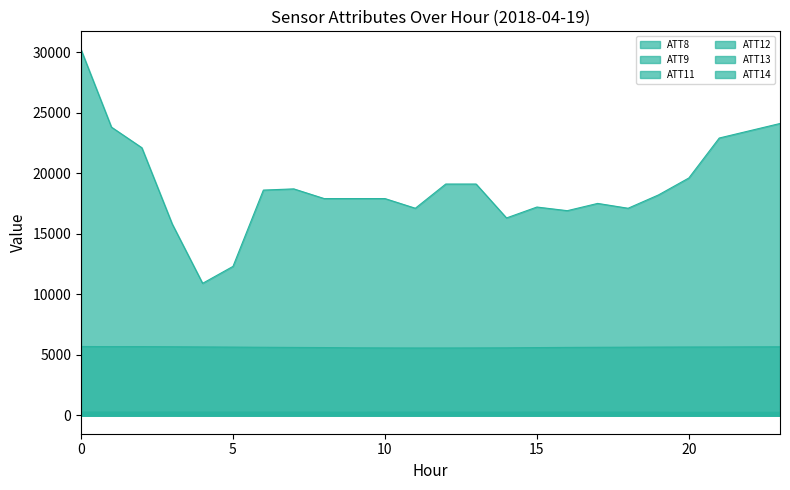

Reading left to right, what are all the values shown in this chart?

ATT8: 30200.0	23800.0	22100.0	15800.0	10900.0	12300.0	18600.0	18700.0	17900.0	17900.0	17900.0	17100.0	19100.0	19100.0	16300.0	17200.0	16900.0	17500.0	17100.0	18200.0	19600.0	22900.0	23500.0	24100.0
ATT9: -10.0	-10.0	-10.0	14.1	-8.5	-8.6	-10.0	-10.0	-10.0	-10.0	-10.0	-10.0	-10.0	-10.0	-10.0	-10.0	-10.0	-10.0	-10.0	-10.0	-10.0	-10.0	-10.0	-10.0
ATT11: 5683.9	5671.8	5673.3	5661.6	5646.7	5633.5	5620.0	5606.4	5595.9	5574.0	5564.6	5559.0	5560.3	5565.4	5573.5	5593.2	5608.0	5617.5	5626.2	5635.0	5640.7	5644.5	5653.8	5658.8
ATT12: 259.7	259.4	260.2	259.8	259.8	259.9	259.5	259.2	259.5	258.9	257.4	256.7	256.7	257.1	257.1	257.8	257.4	256.8	255.8	254.9	254.6	253.8	253.6	253.7
ATT13: 235.5	237.1	233.6	245.2	232.2	230.0	230.6	231.9	228.2	224.3	231.9	240.7	242.4	230.9	229.9	232.1	235.8	236.6	235.4	230.3	221.8	221.5	224.9	225.0
ATT14: 33.4	33.4	32.5	31.4	31.3	31.9	33.8	35.7	37.2	42.8	40.7	41.4	40.3	40.9	33.1	28.1	26.1	25.0	23.3	21.8	17.0	14.7	15.4	16.0